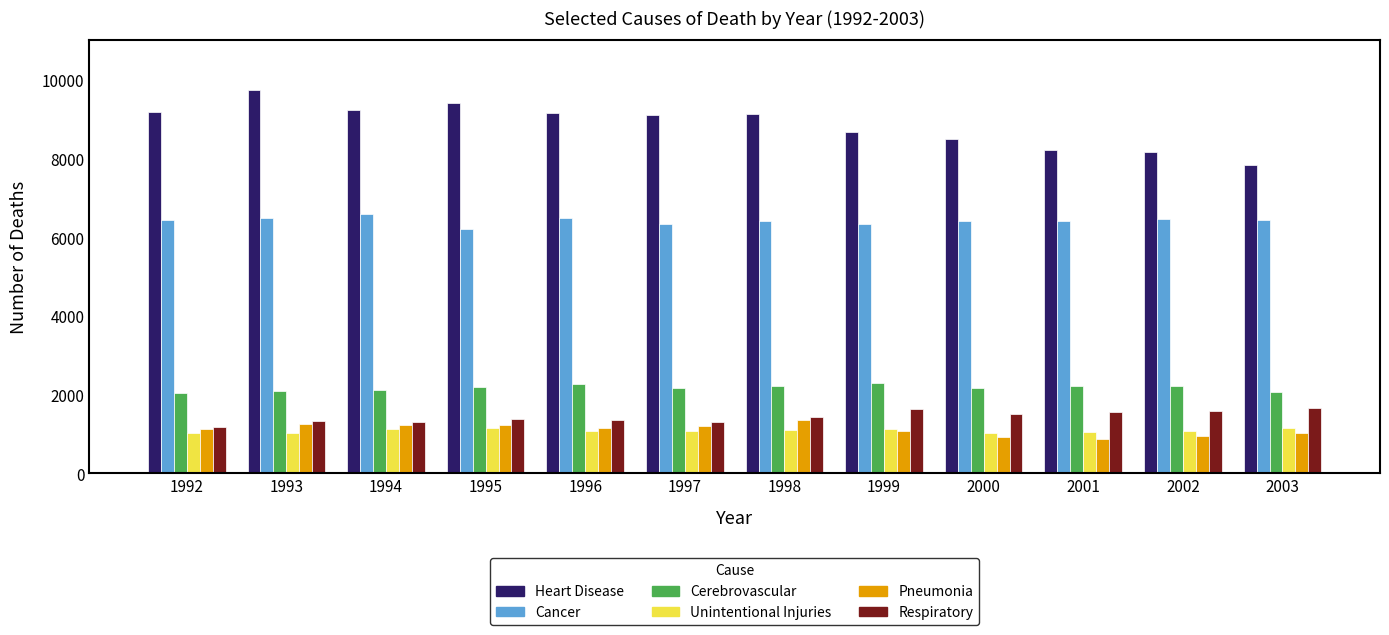

What is the difference between the maximum and minimum values in the Pneumonia series?

480